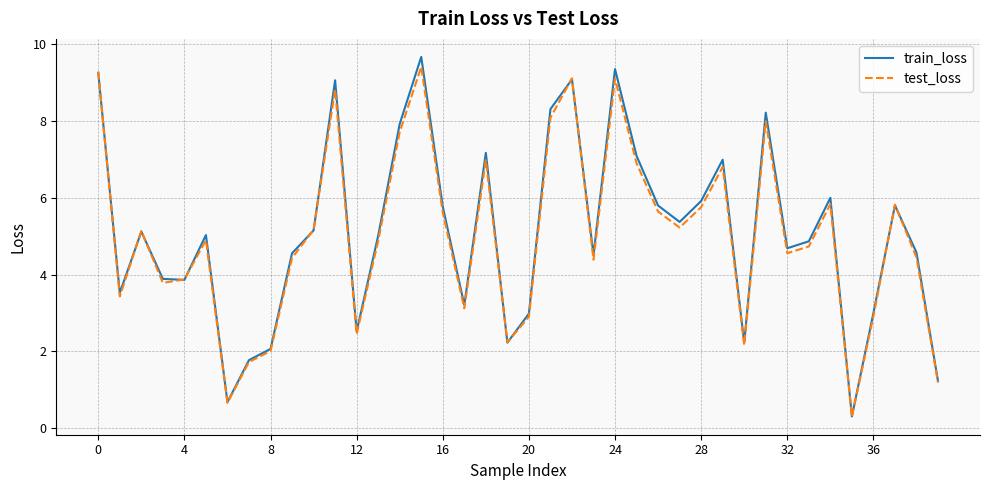

What is the minimum value shown in the chart?

0.3